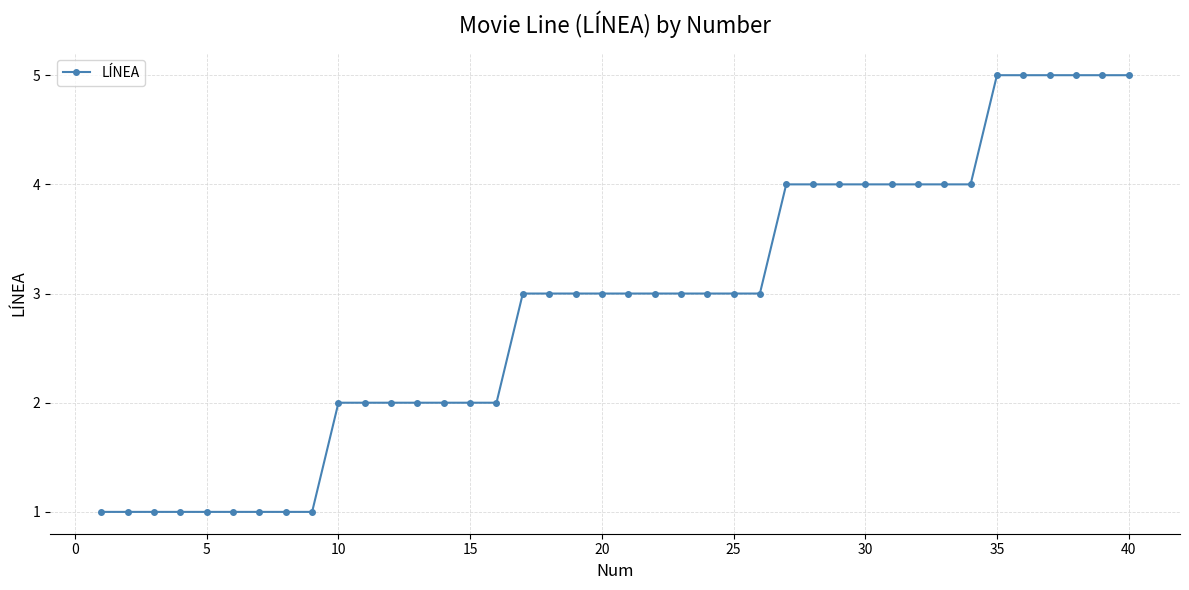

What is the average value?

3